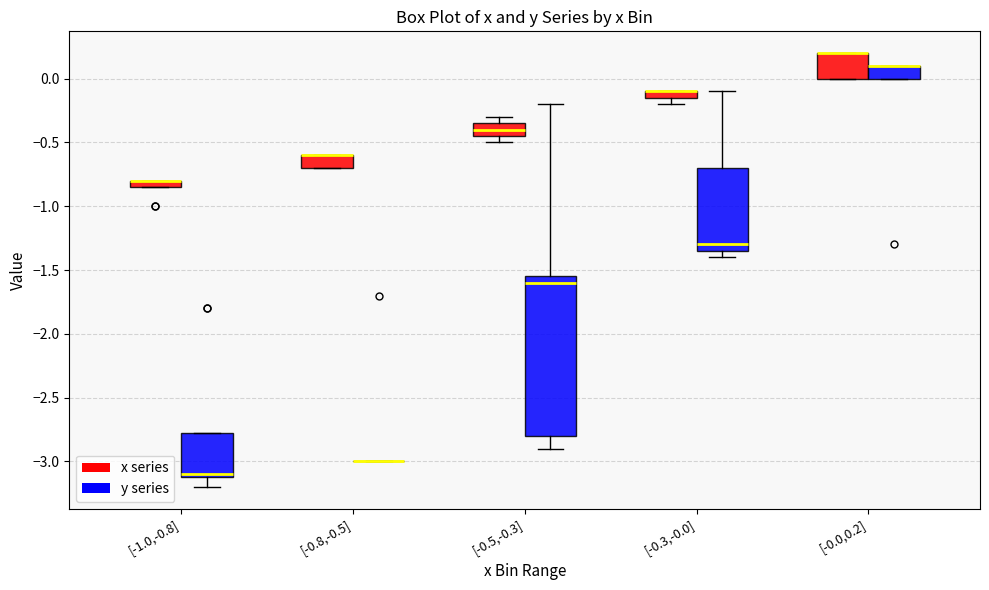

Comparing the boxes themselves (not the whiskers), which one is the tallest?

[-0.5,-0.3] (y series)